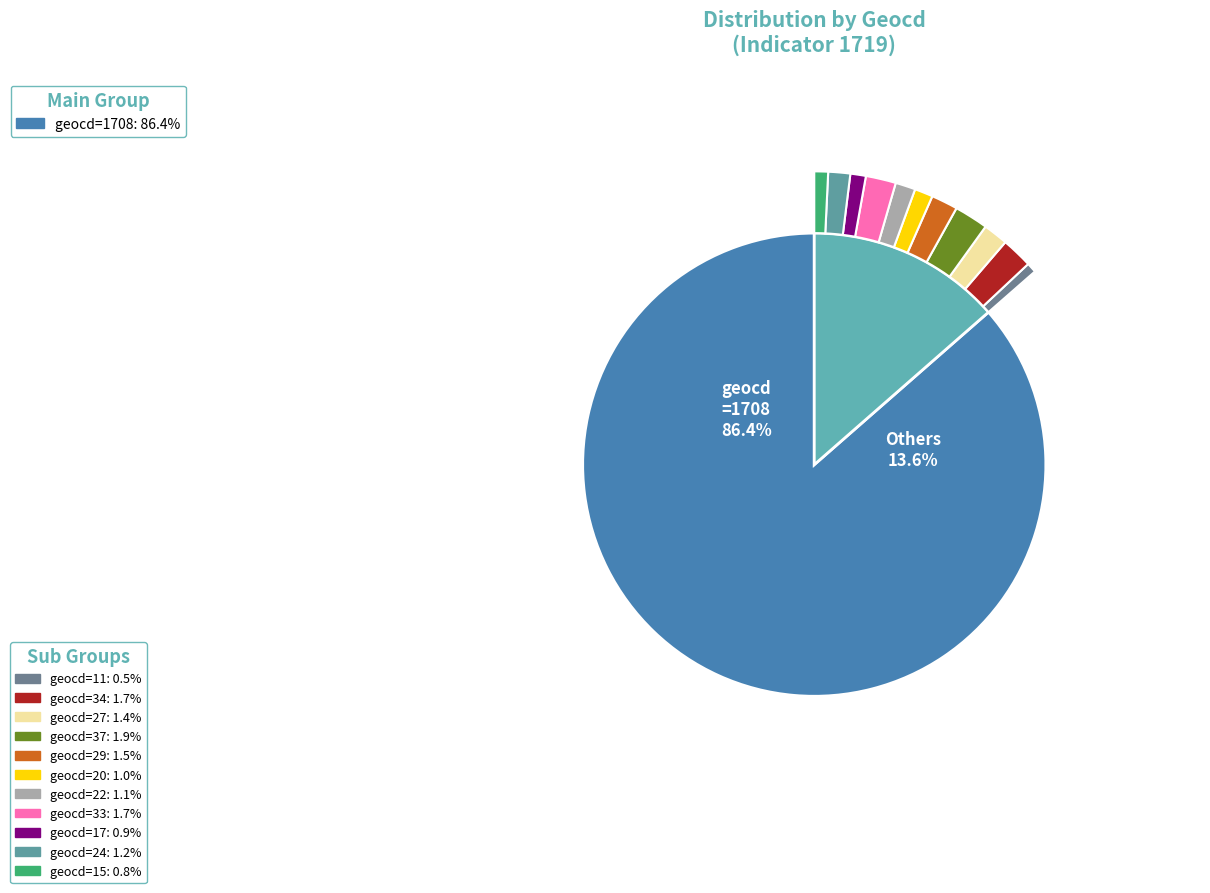

To the nearest percent, what portion does geocd=27 represent?

1%